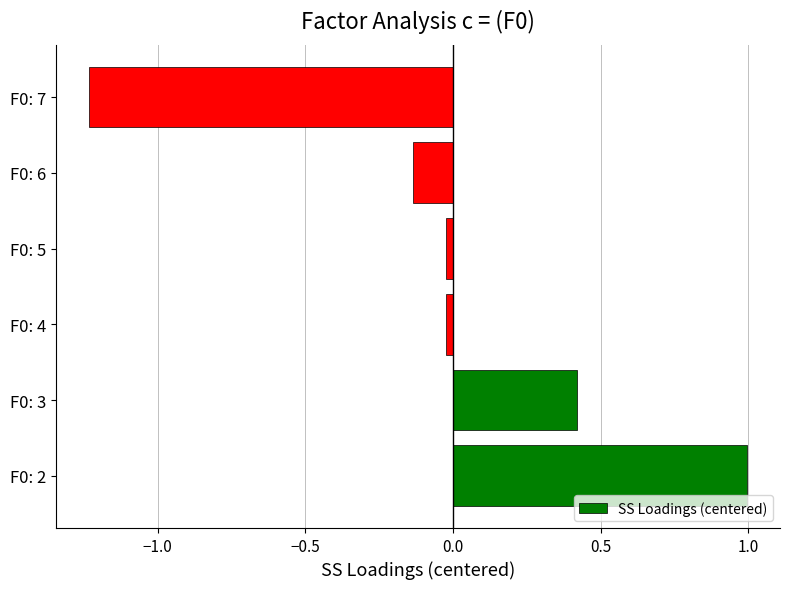

What is the difference between the maximum and minimum values?

2.2